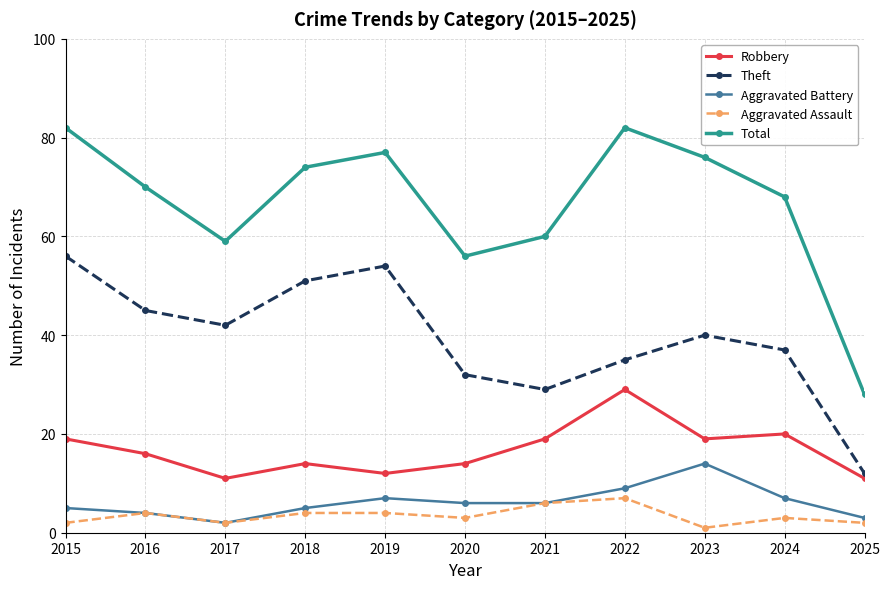

What is the spread (max minus min) of values at 2019?

73